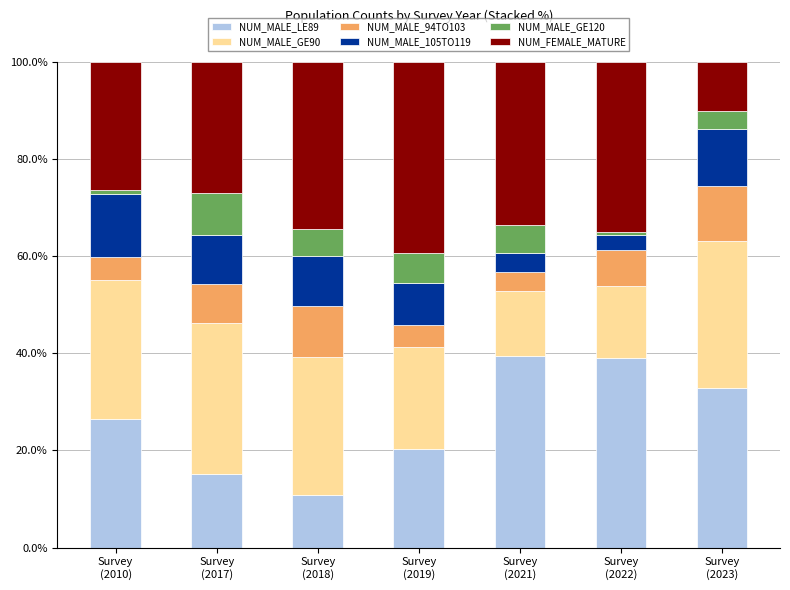

How many data points in NUM_MALE_LE89 are above 26?

4